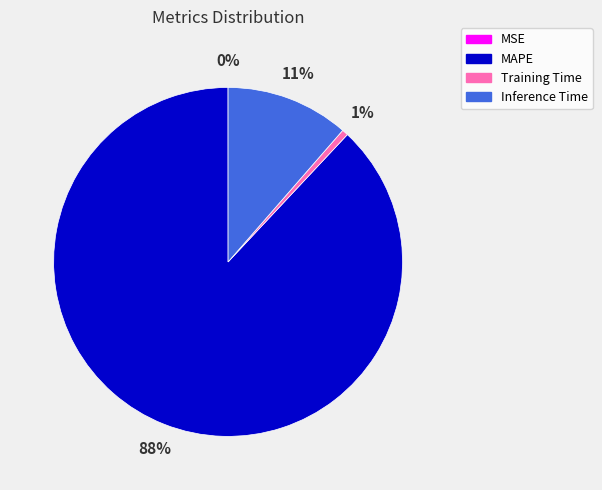

What is the largest slice in the pie chart?

MAPE